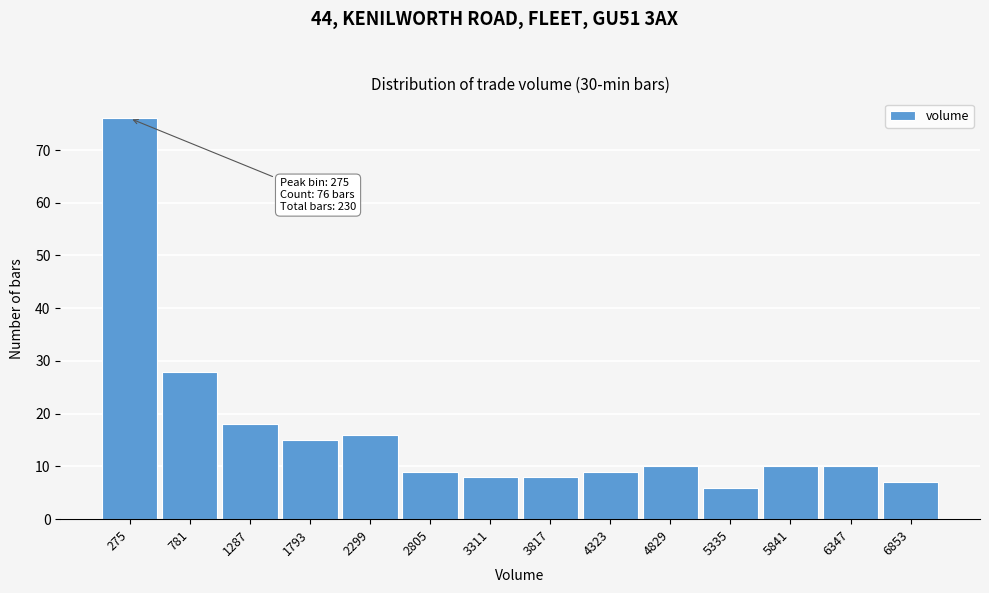

Reading right to left, extract all data points from this chart.

7	10	10	6	10	9	8	8	9	16	15	18	28	76